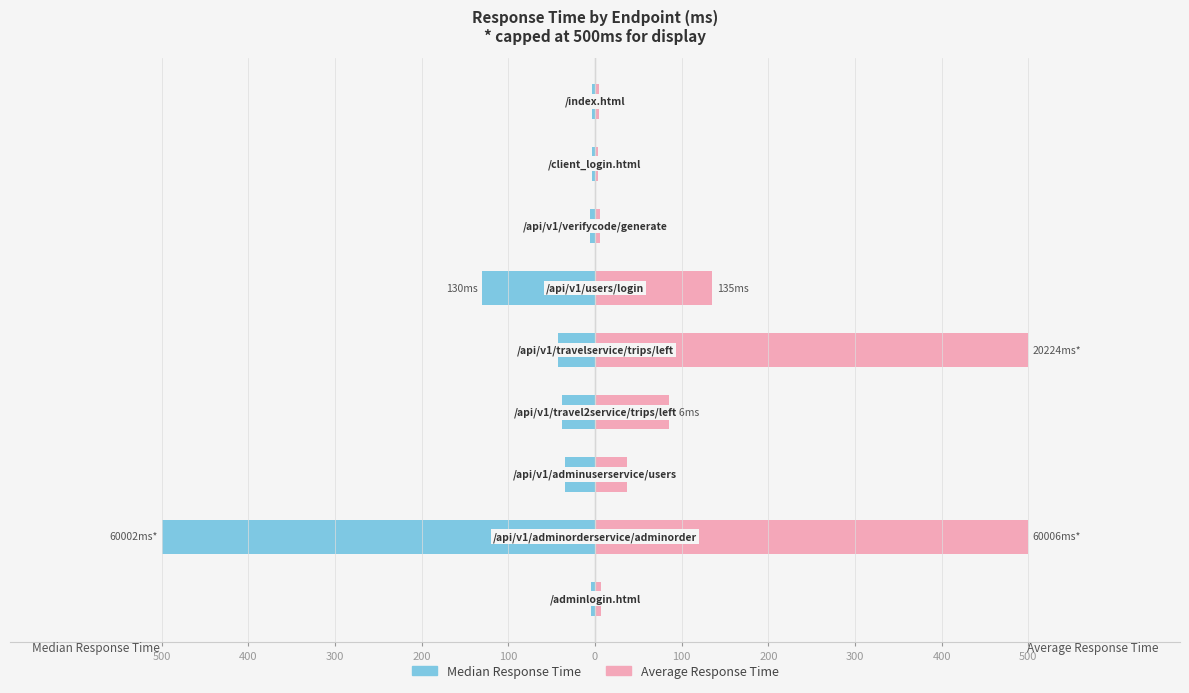

Which series has the largest total across all categories?

Average Response Time